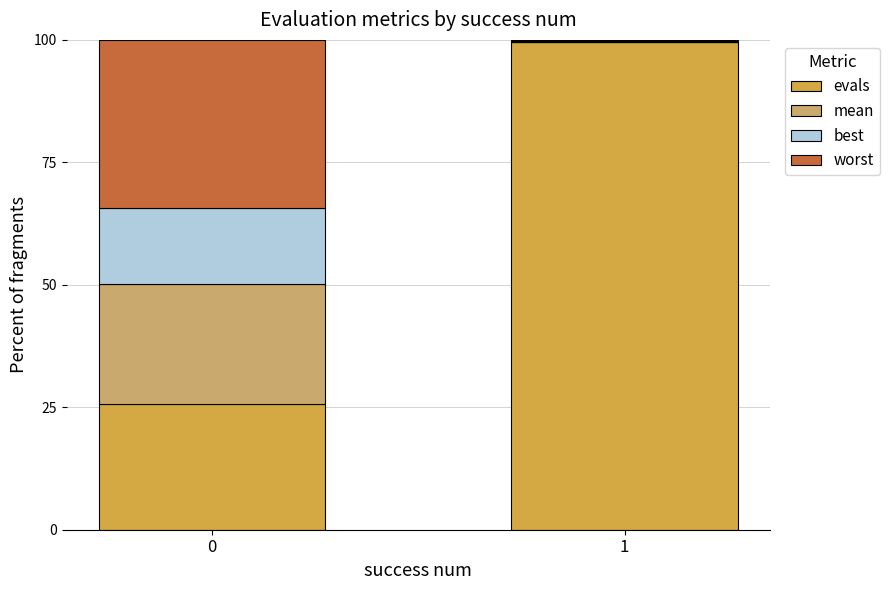

How many data points does each series have?

2